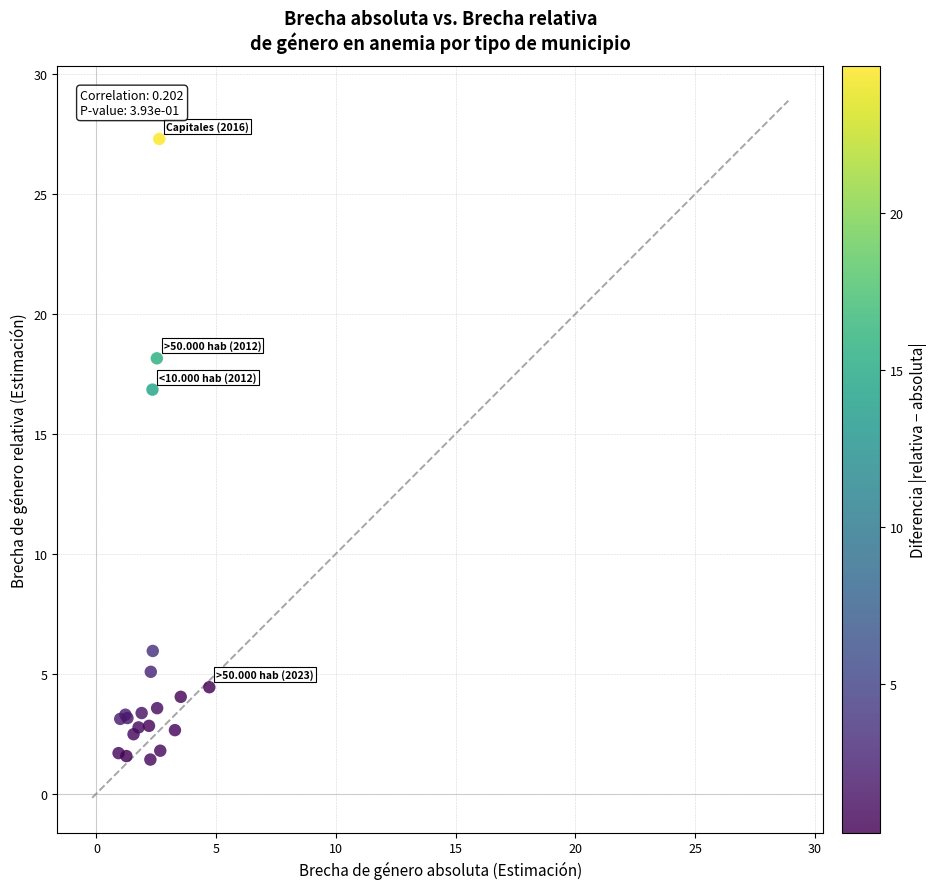

What Y value in the scatter plot is closest to 14?

16.8